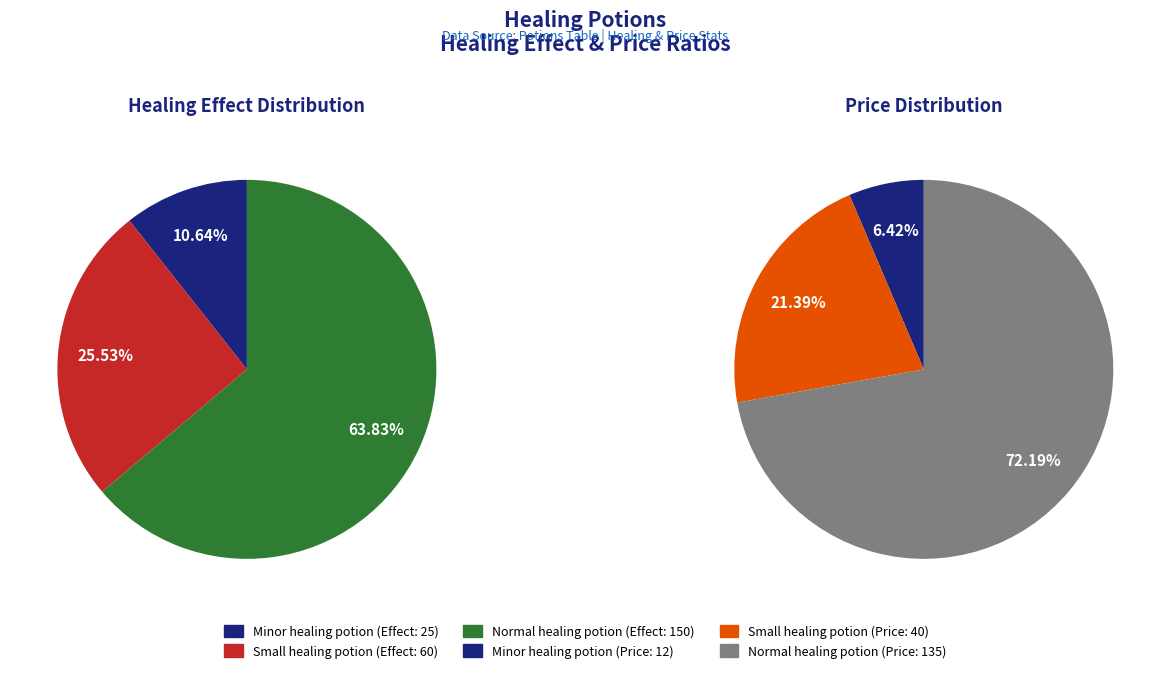

True or false: Small healing potion accounts for 21% of the total.

True